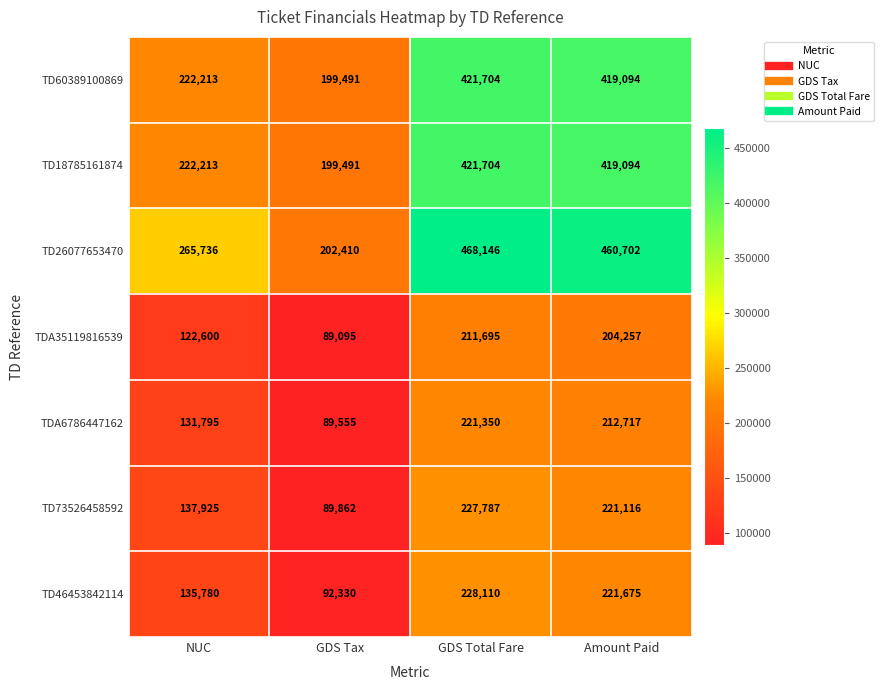

Between GDS Tax and Amount Paid, which series saw the biggest shift?

TD26077653470